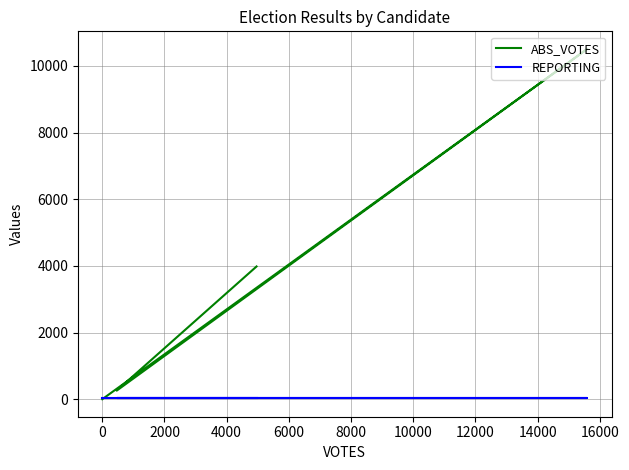

What is the sum of all REPORTING values?

160